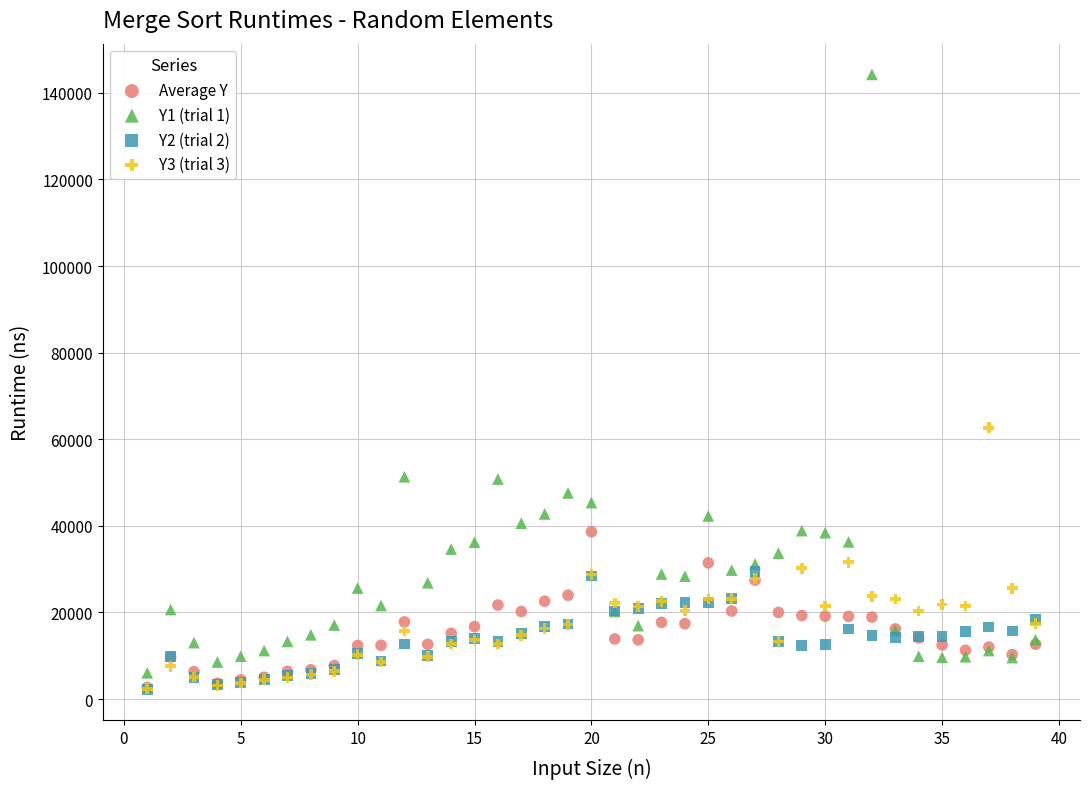

Across all series, what Y value is closest to 73254?

62657.0